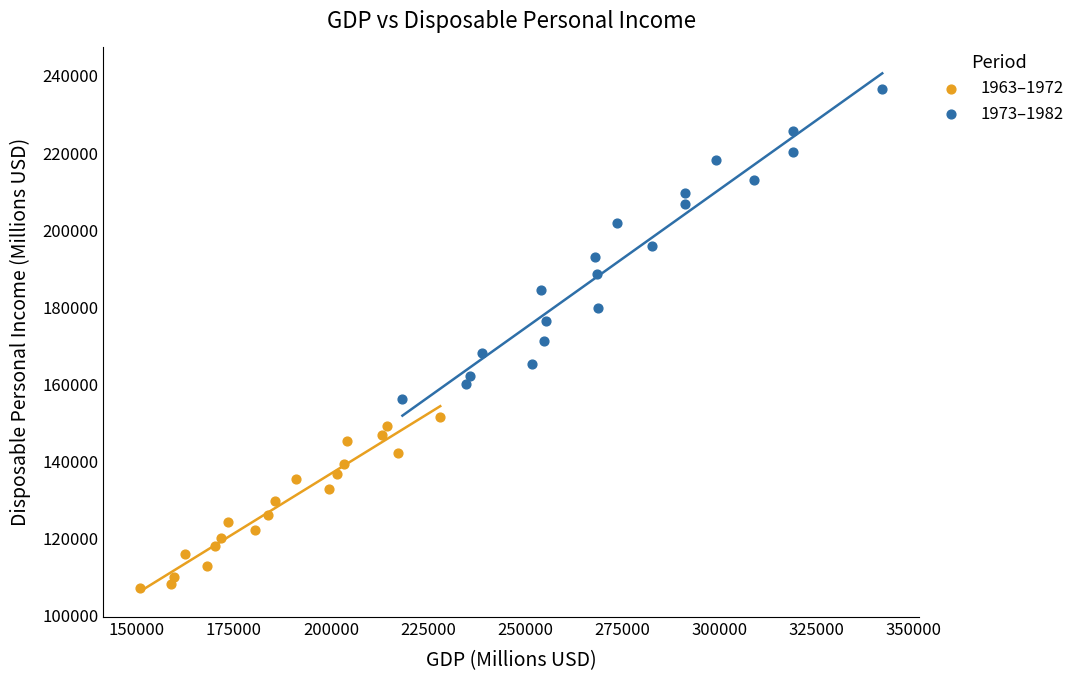

Which series contains the lowest Y value?

1963–1972